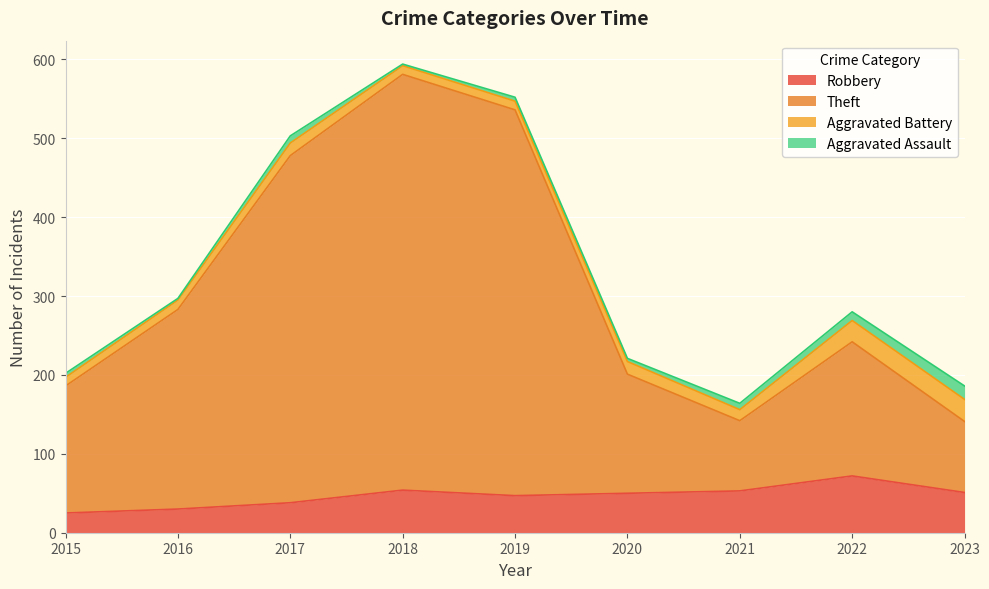

What is the highest value of the Robbery series?

72